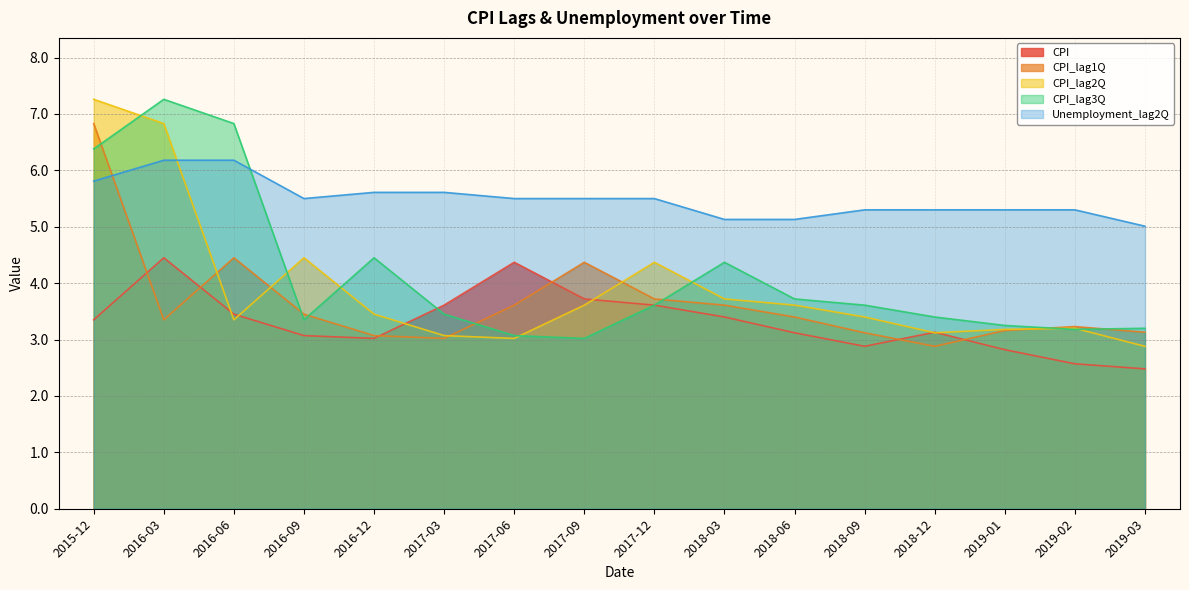

Is it true that CPI_lag1Q equals 1.5 at 2016-03?

False